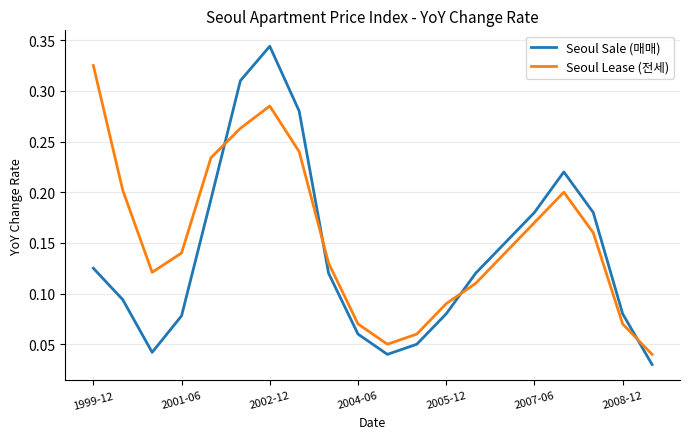

Which series has the largest range (max minus min)?

Seoul Sale (매매)